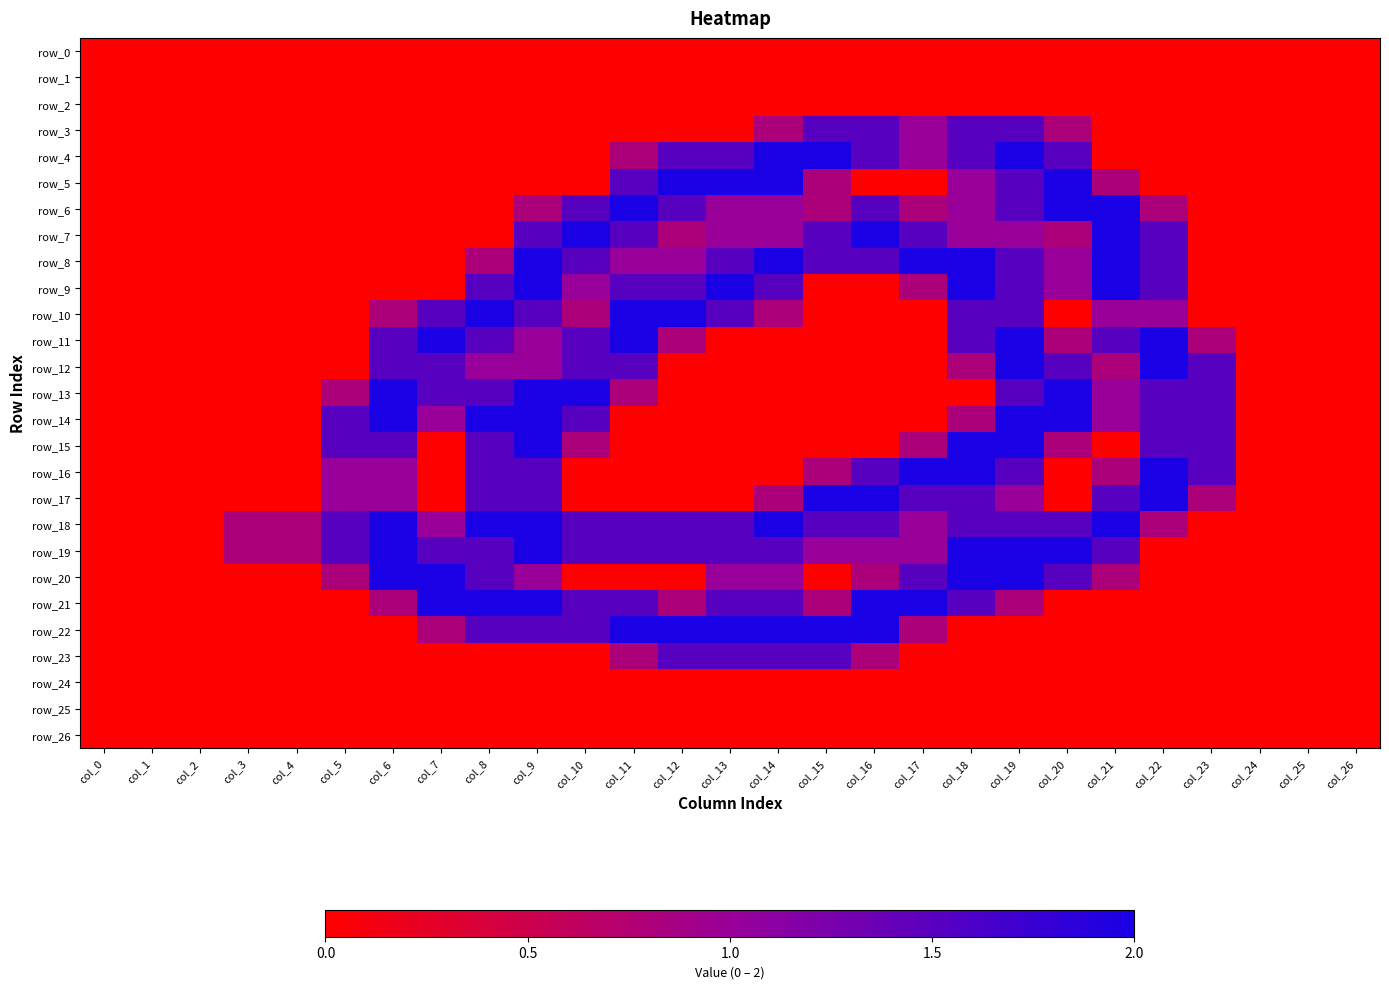

Is the value of row_15 at col_15 greater than the value of row_22 at col_18?

No